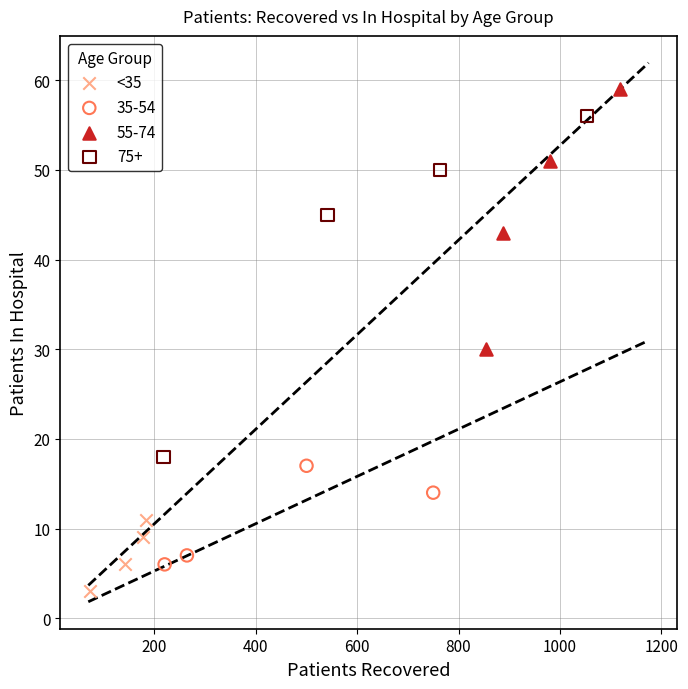

Which series has the widest spread of Y values?

75+